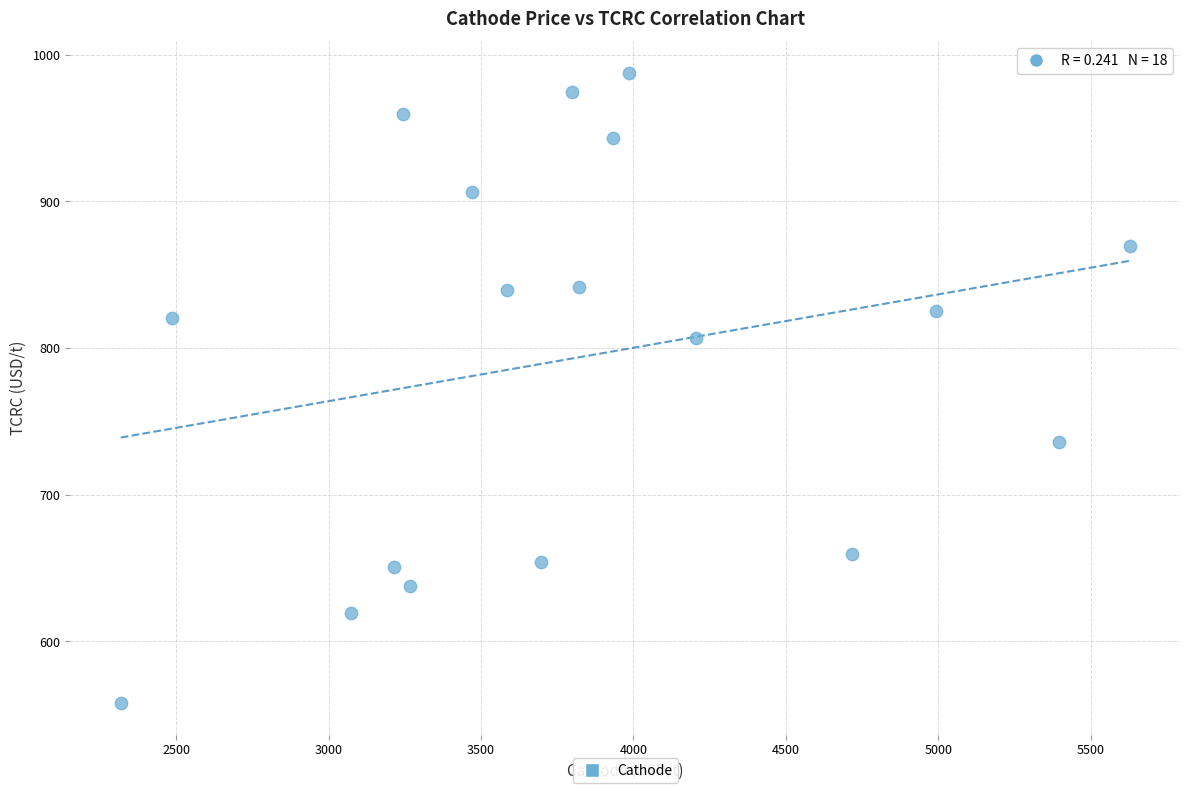

What is the range of X values (max minus min)?

3309.9